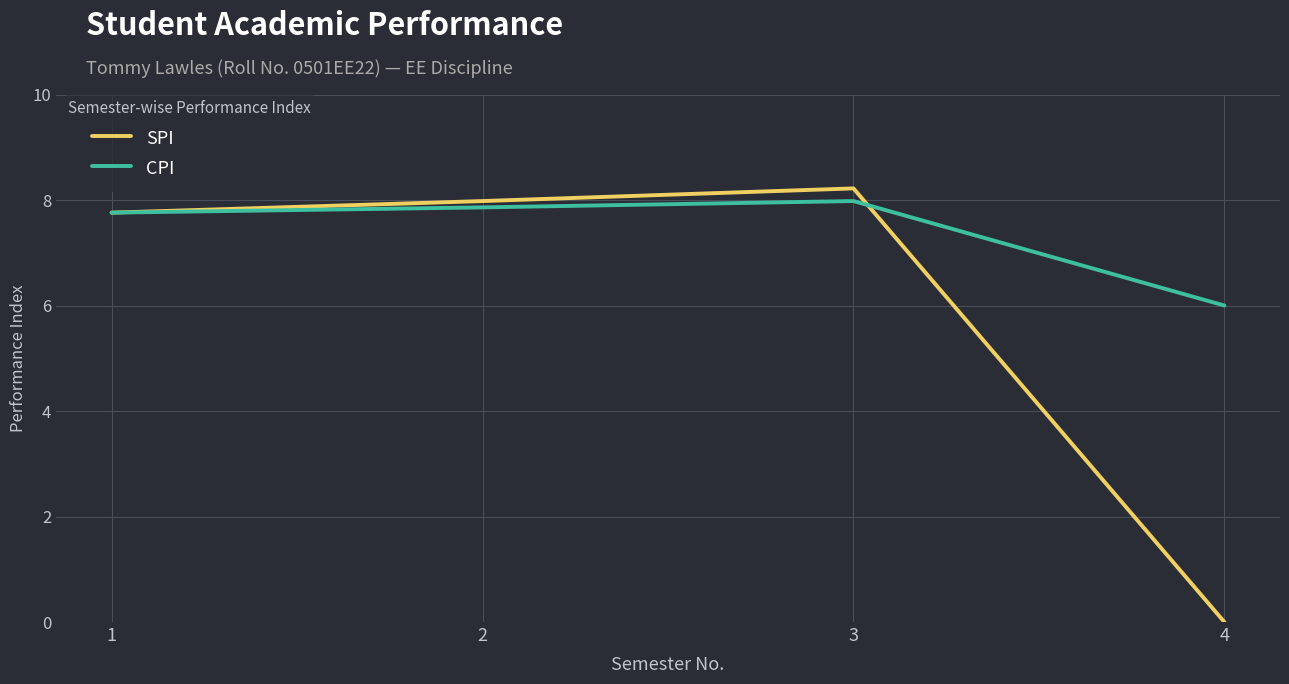

Which series ends up on top after the final intersection of SPI and CPI?

CPI